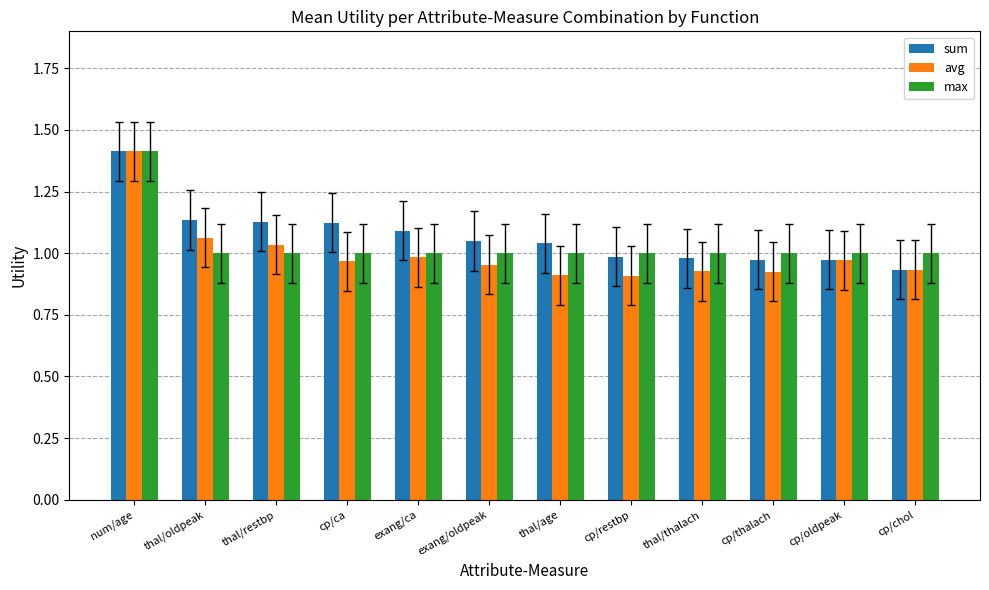

Which series has the widest spread of values?

avg